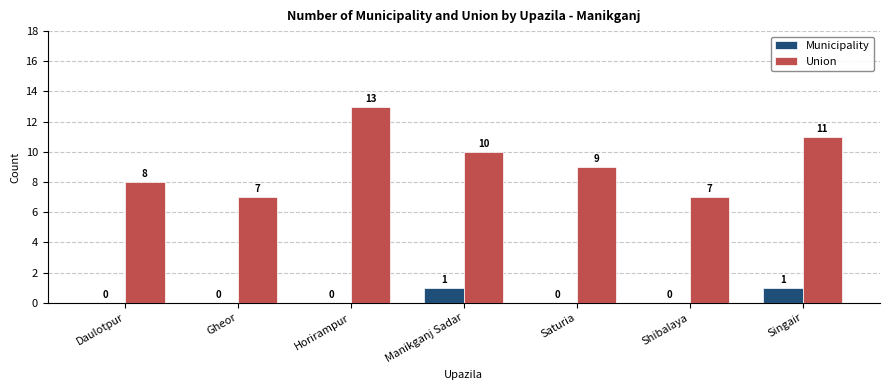

What is the greatest value displayed?

13